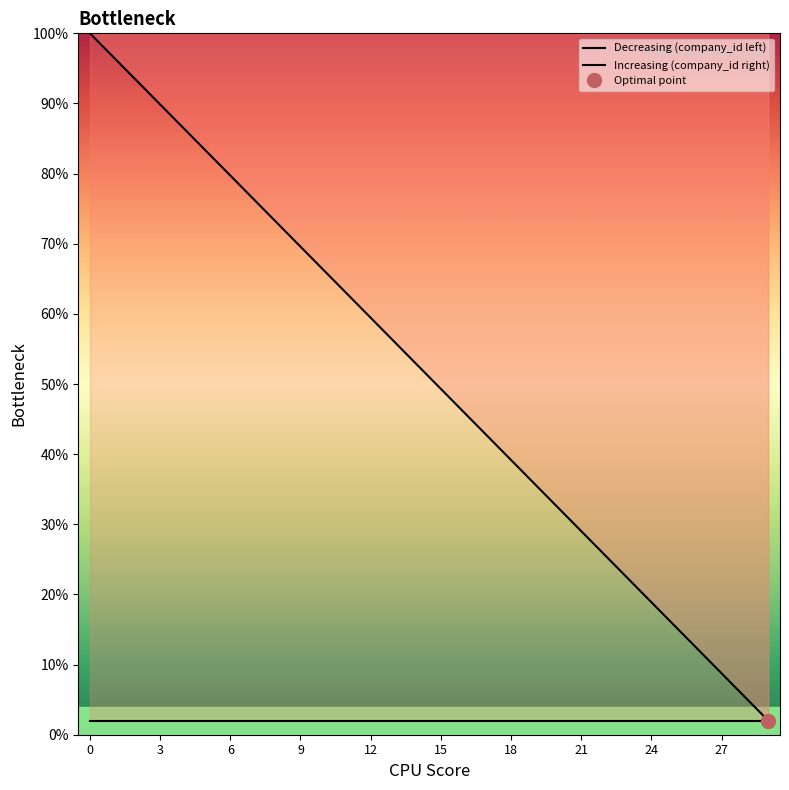

True or false: Increasing (company_id right) and Decreasing (company_id left) cross at least once.

False